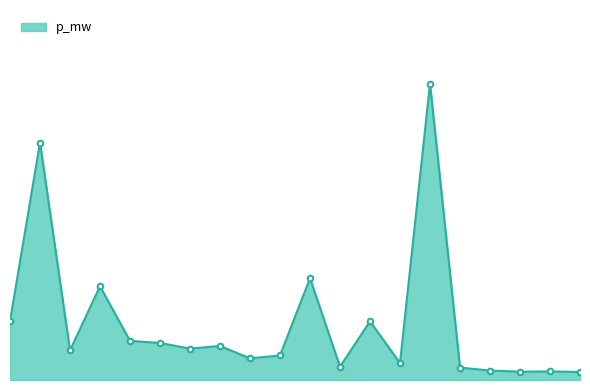

Reading left to right, transcribe all the data shown in this chart.

0=0.0	1=0.1	2=0.0	3=0.0	4=0.0	5=0.0	6=0.0	7=0.0	8=0.0	9=0.0	10=0.0	11=0.0	12=0.0	13=0.0	14=0.1	15=0.0	16=0.0	17=0.0	18=0.0	19=0.0